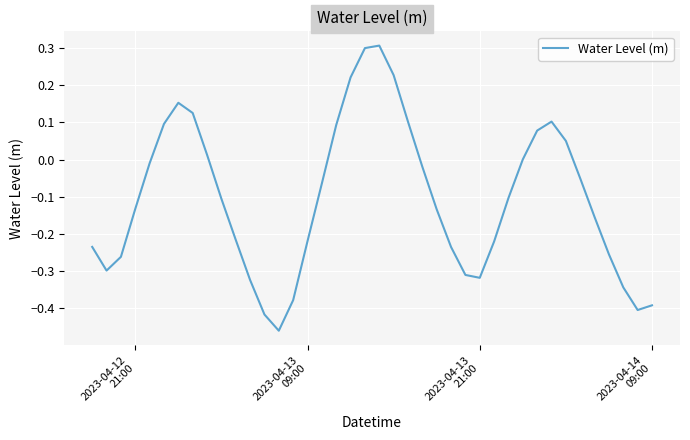

What is the difference between the maximum and minimum values?

0.8